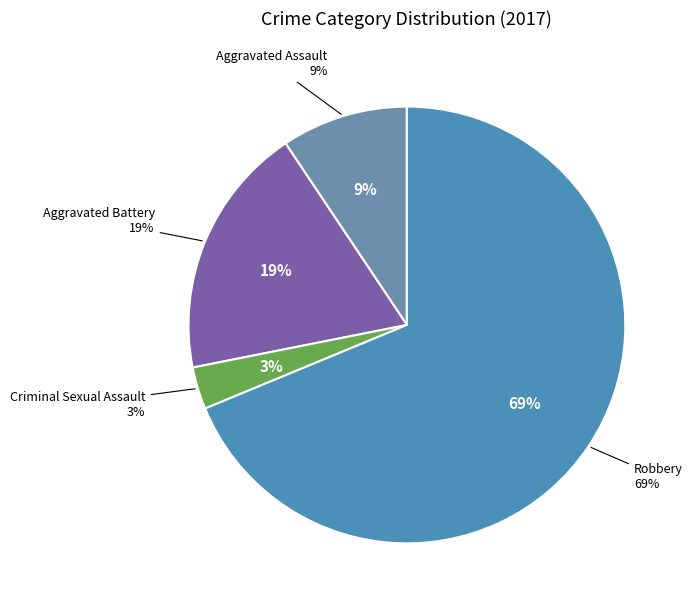

Is it true that Aggravated Assault is 4% of the pie?

False